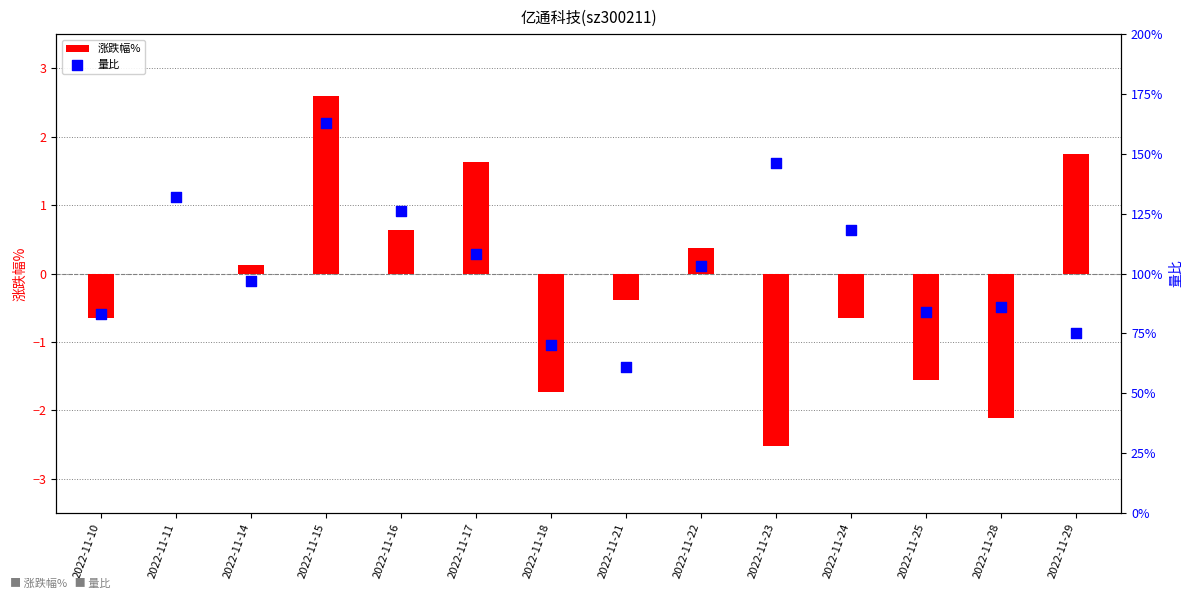

Which series has the largest total across all categories?

量比